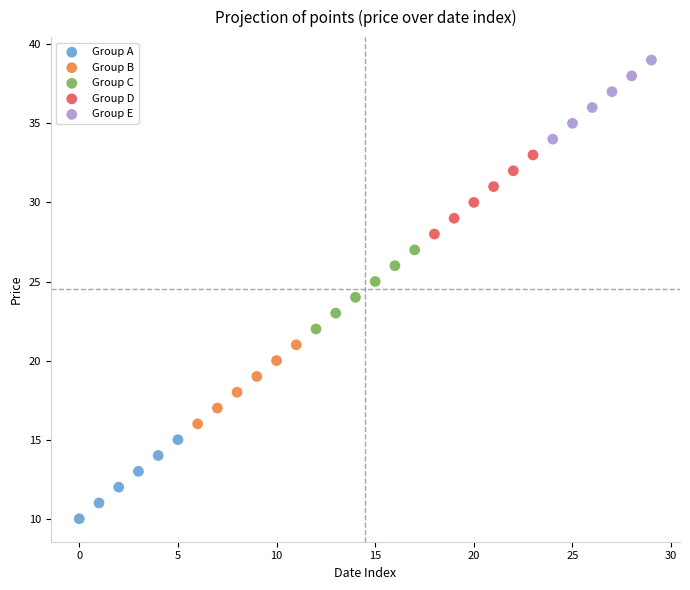

Which series reaches the maximum Y coordinate?

Group E